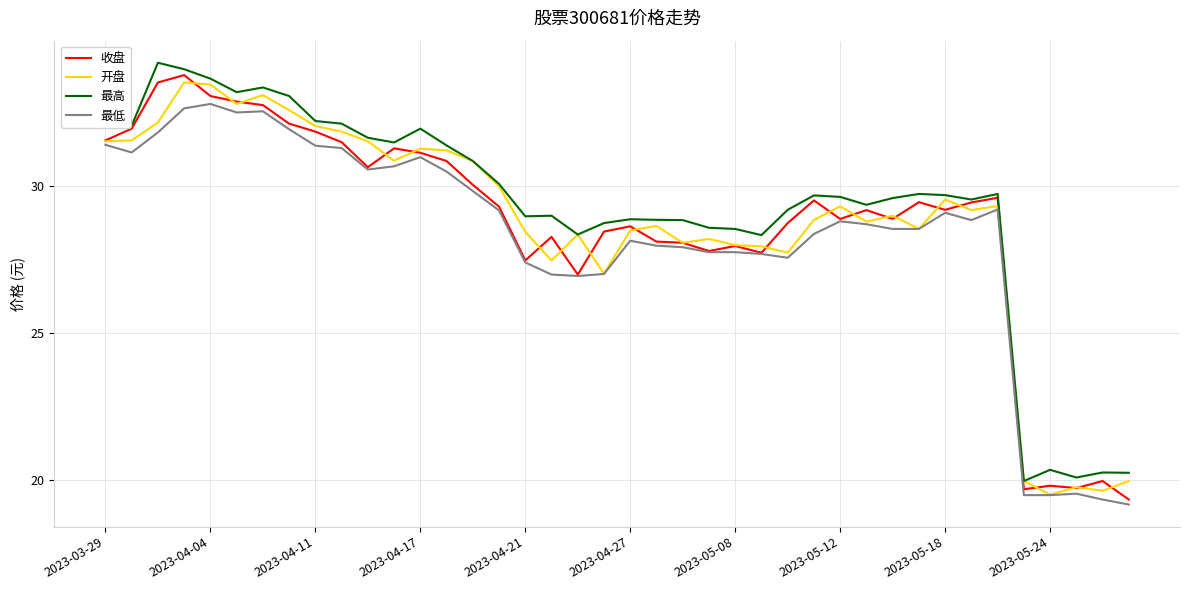

What is the difference between the second highest and second lowest values in the 开盘 series?

13.8